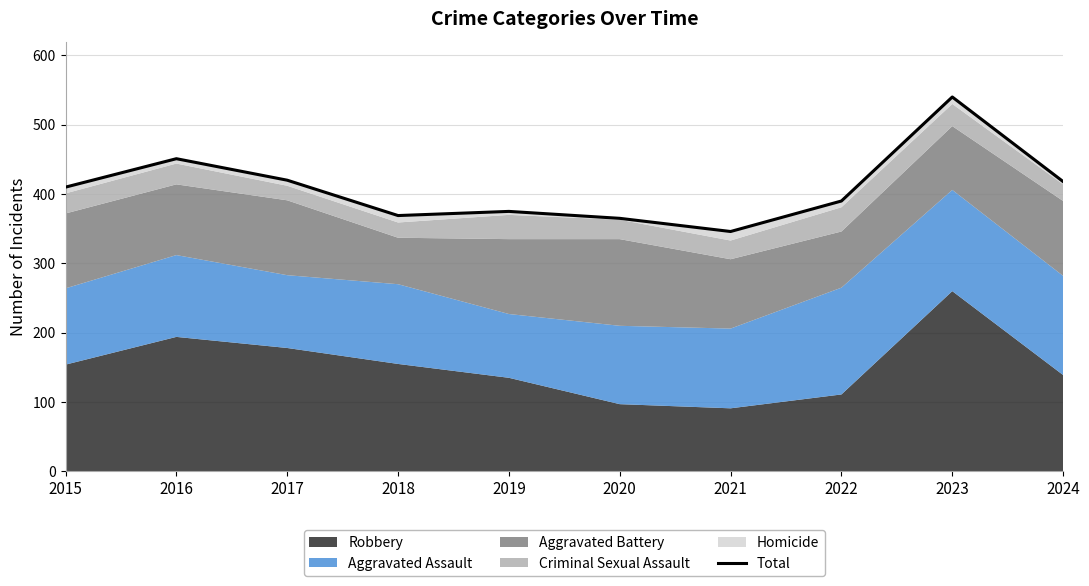

Is it true that the value at 2018 is 369?

True